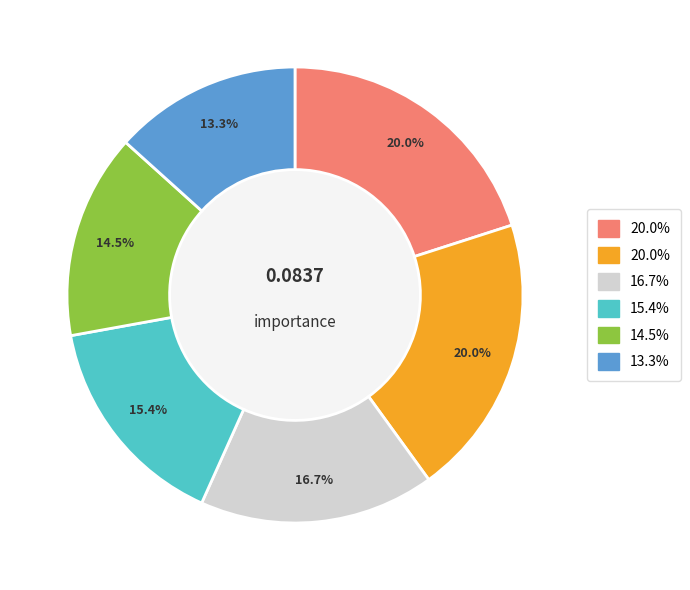

Does any single category account for the majority?

No